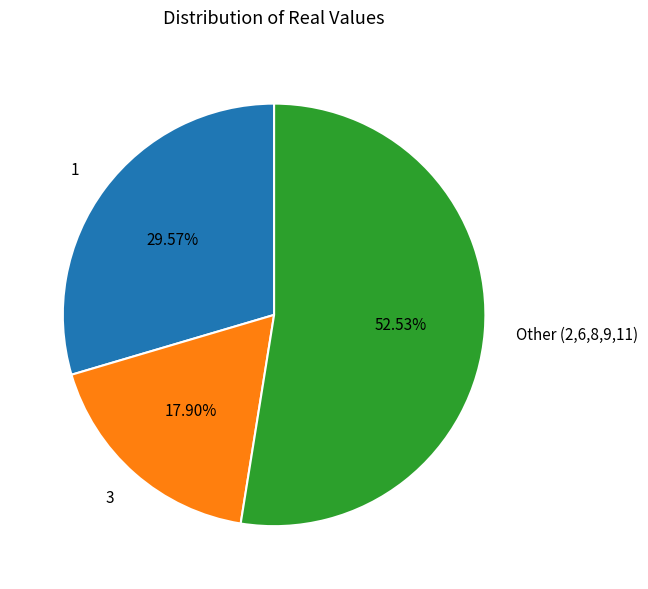

To the nearest percent, what is the average slice percentage?

33%